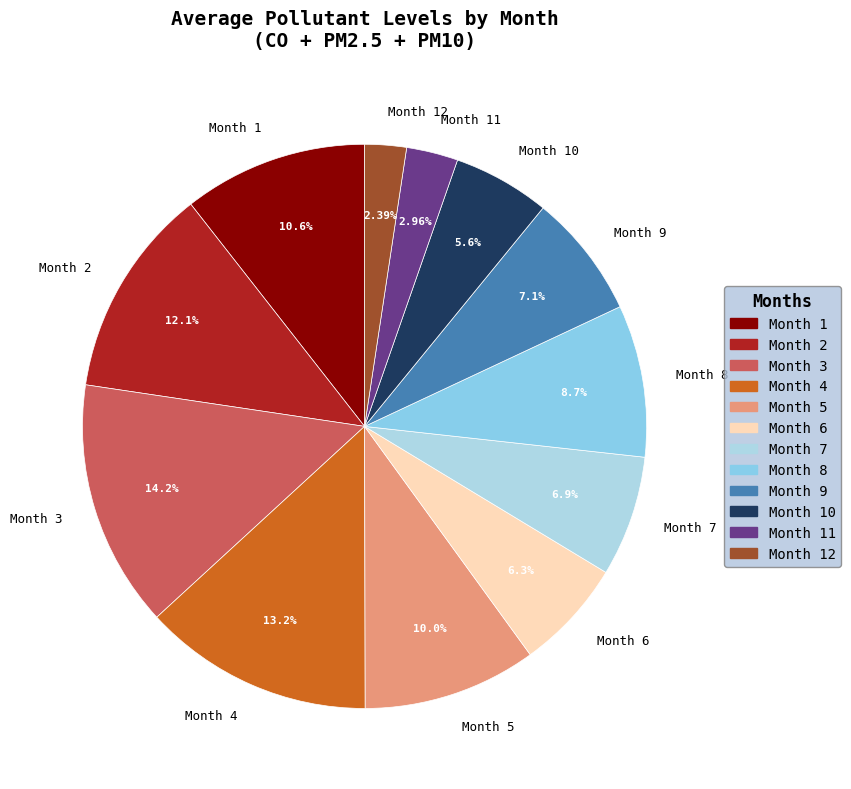

Approximately how many times larger is the value at Month 4 compared to Month 2?

1.1